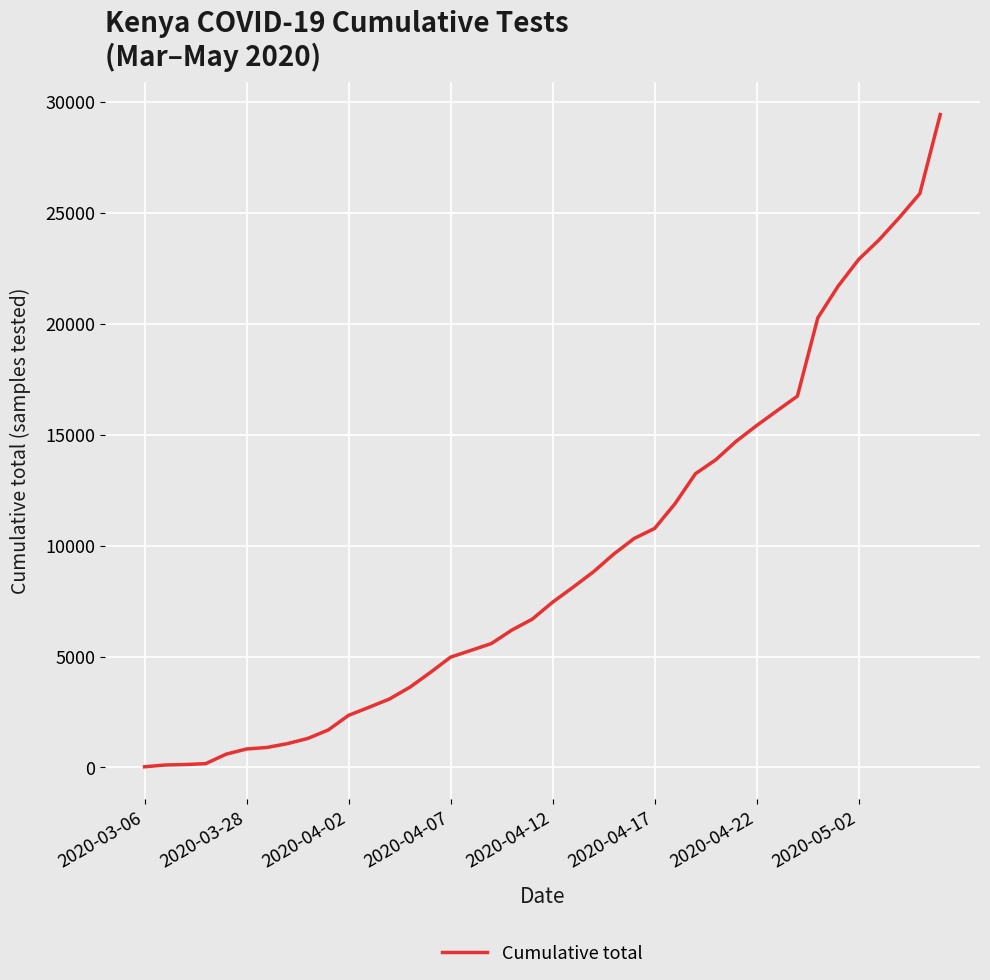

What is the greatest value displayed?

29430